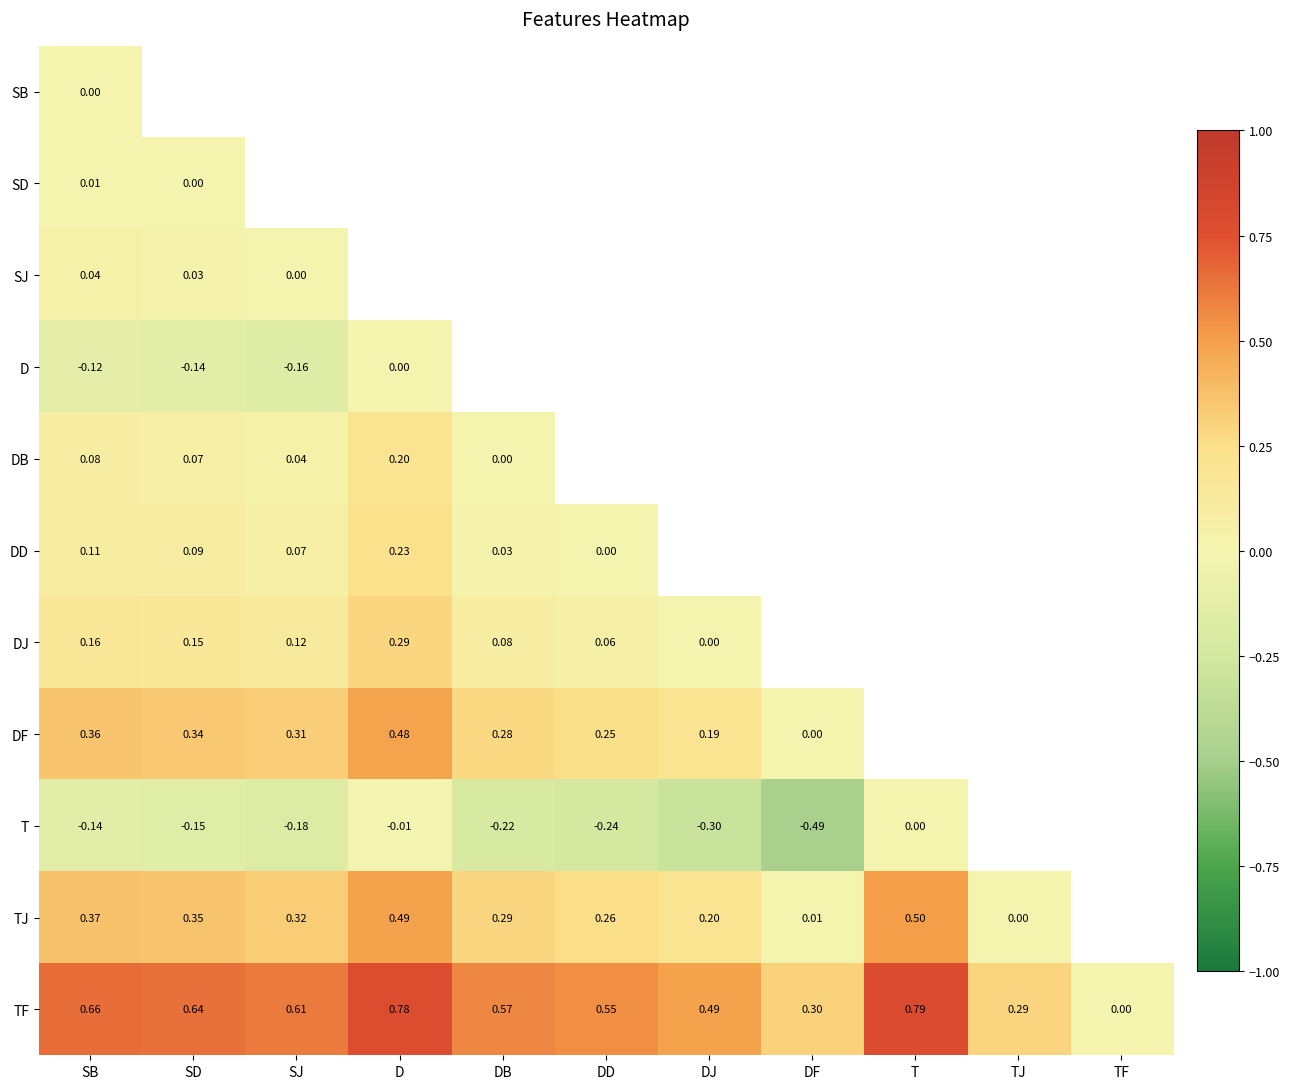

List the labels in order of TF value, largest first.

T, D, SB, SD, SJ, DB, DD, DJ, DF, TJ, TF